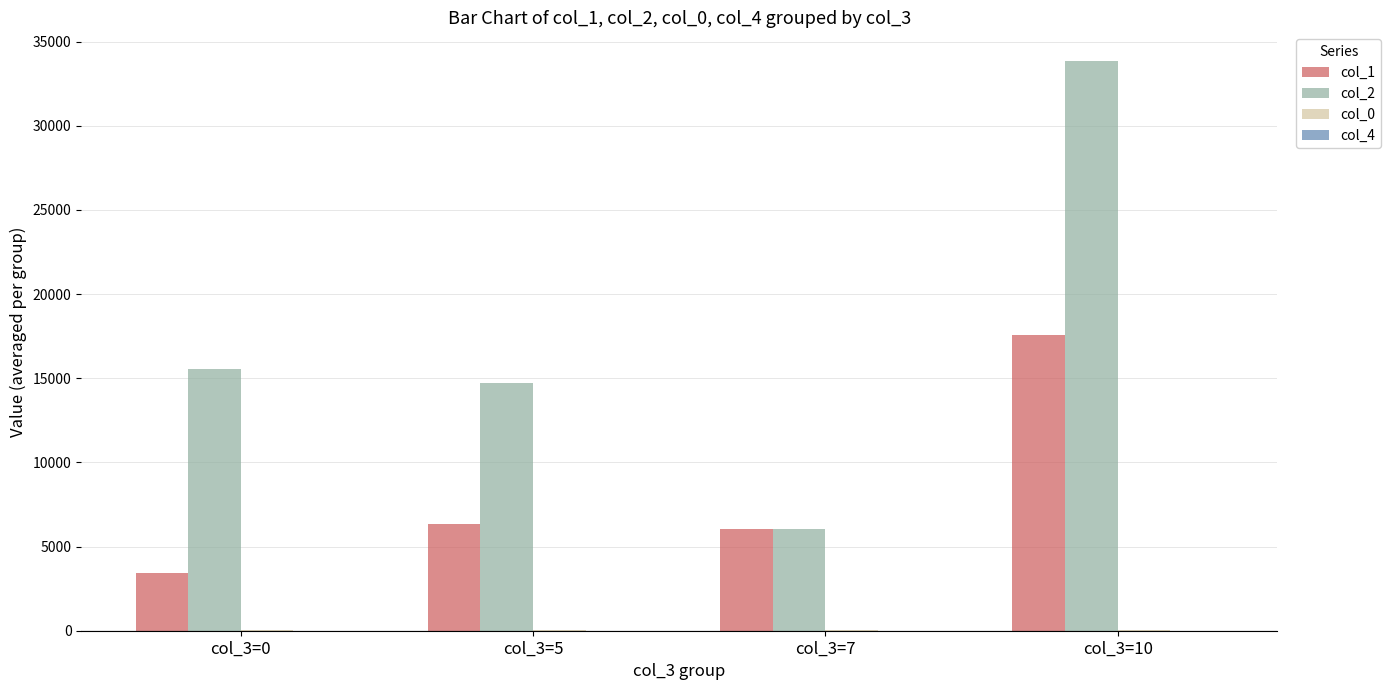

Is it true that col_2 equals 14712.7 at col_3=5?

True